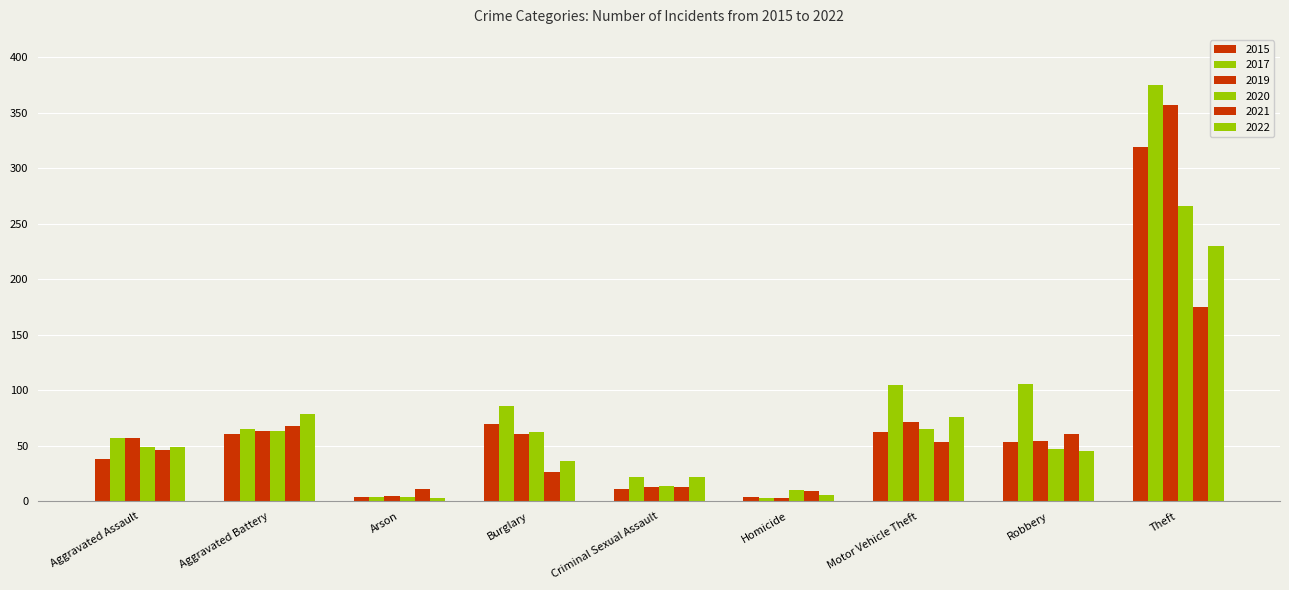

Which series changed the most between Robbery and Theft?

2019